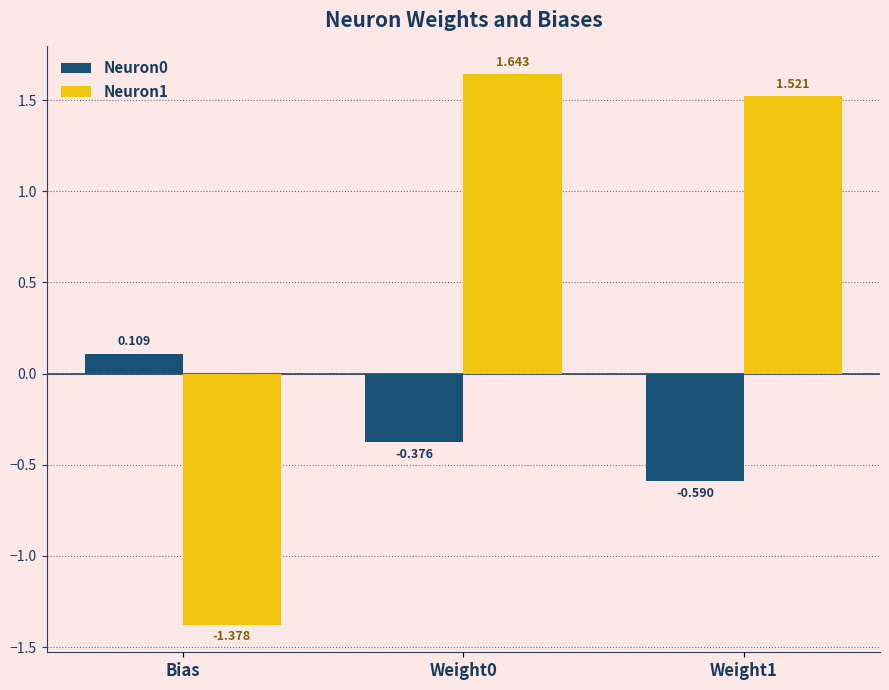

How many negative values does the Neuron0 series have?

2